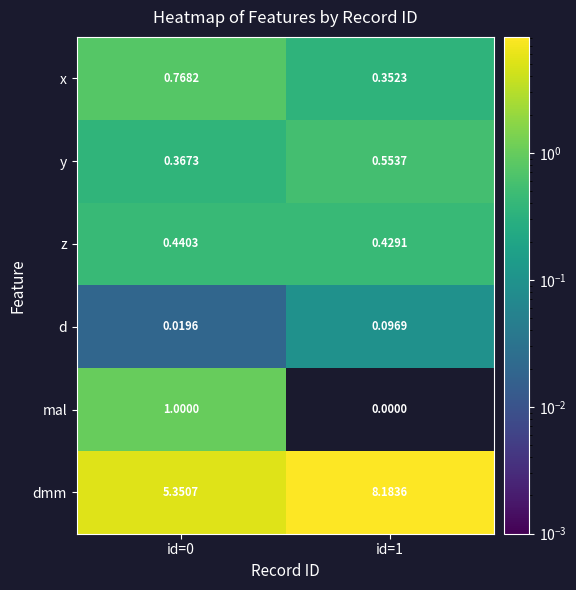

Which series has the largest total across all categories?

dmm